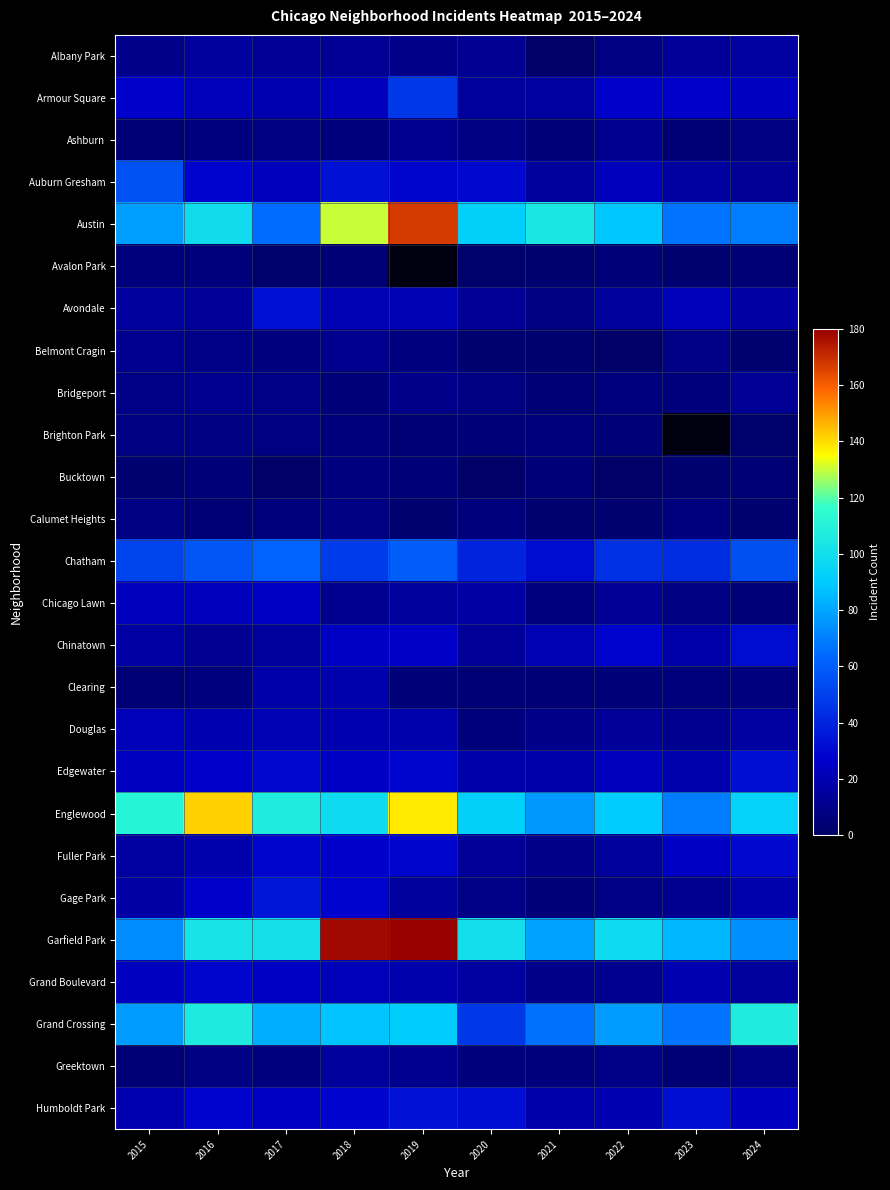

Between 2018 and 2017, which is larger?

2018